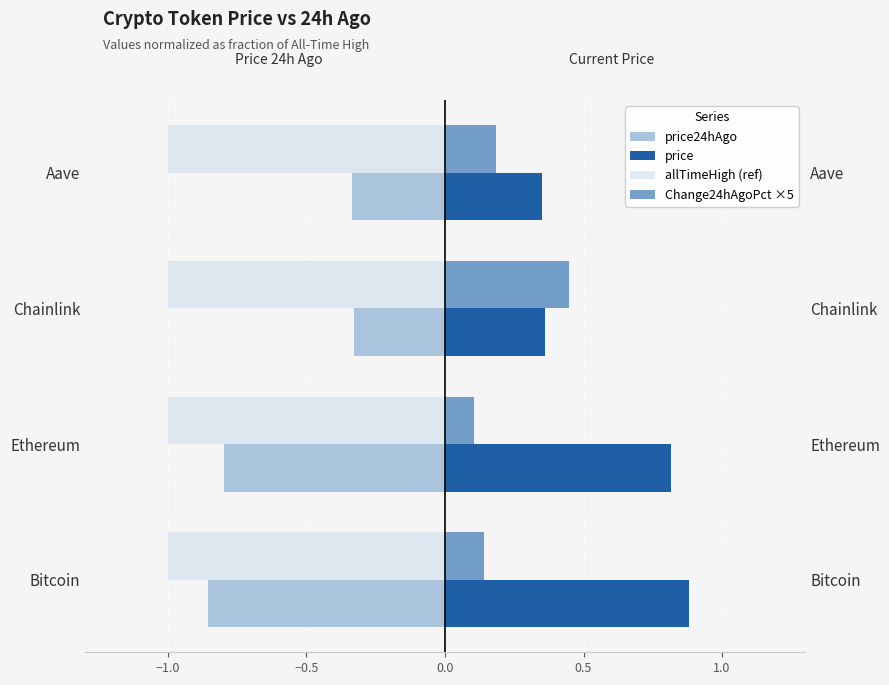

True or false: Change24hAgoPct ×5 has a value of 0.1 at Aave.

False